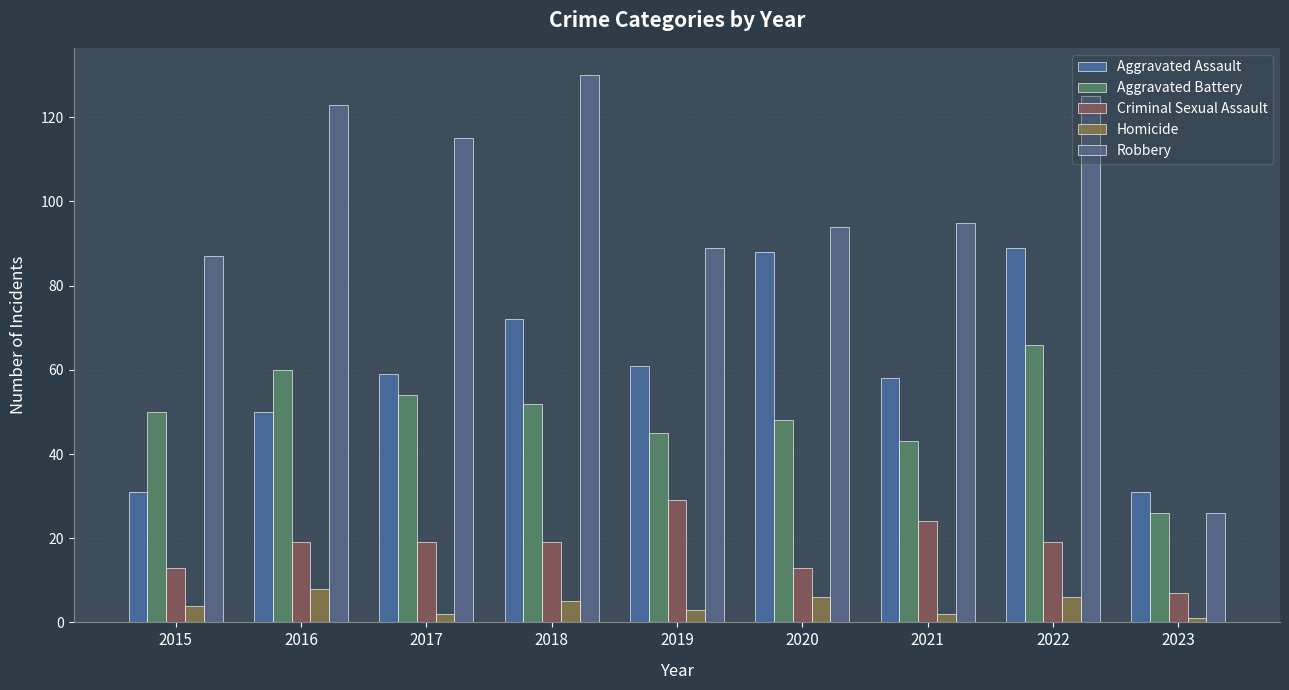

Reading right to left, extract all data points from this chart.

Aggravated Assault: 31	89	58	88	61	72	59	50	31
Aggravated Battery: 26	66	43	48	45	52	54	60	50
Criminal Sexual Assault: 7	19	24	13	29	19	19	19	13
Homicide: 1	6	2	6	3	5	2	8	4
Robbery: 26	125	95	94	89	130	115	123	87